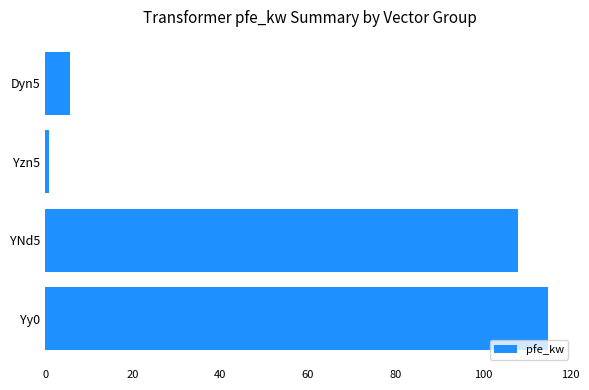

Which has a higher value, YNd5 or Yy0?

Yy0